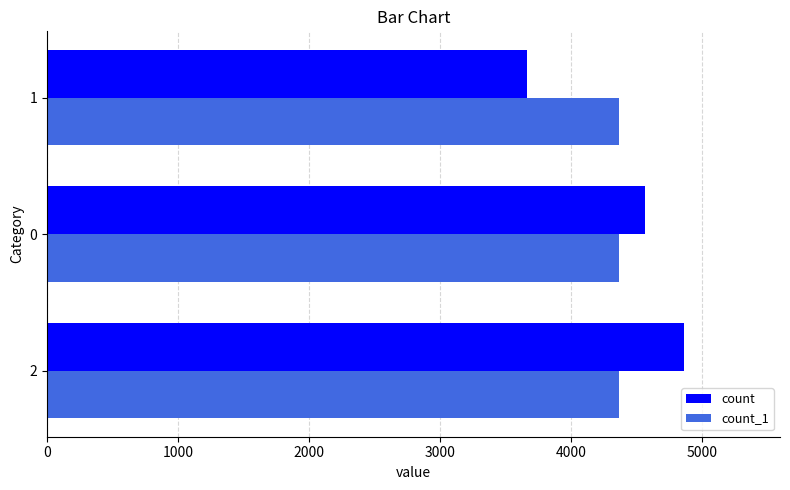

Read the count value at 0, to the nearest 10.

4570